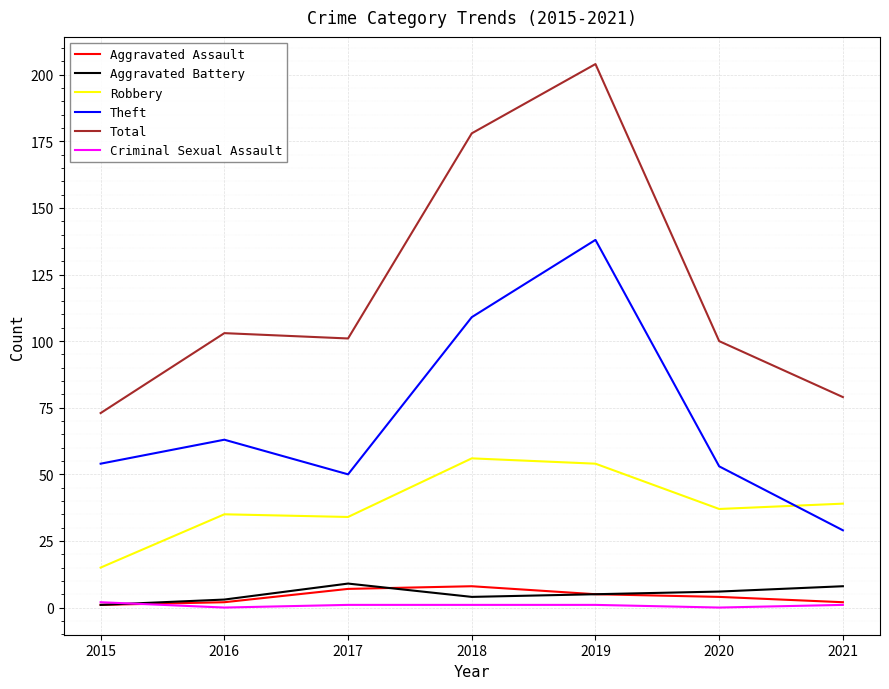

True or false: Theft and Aggravated Assault intersect in this chart.

False